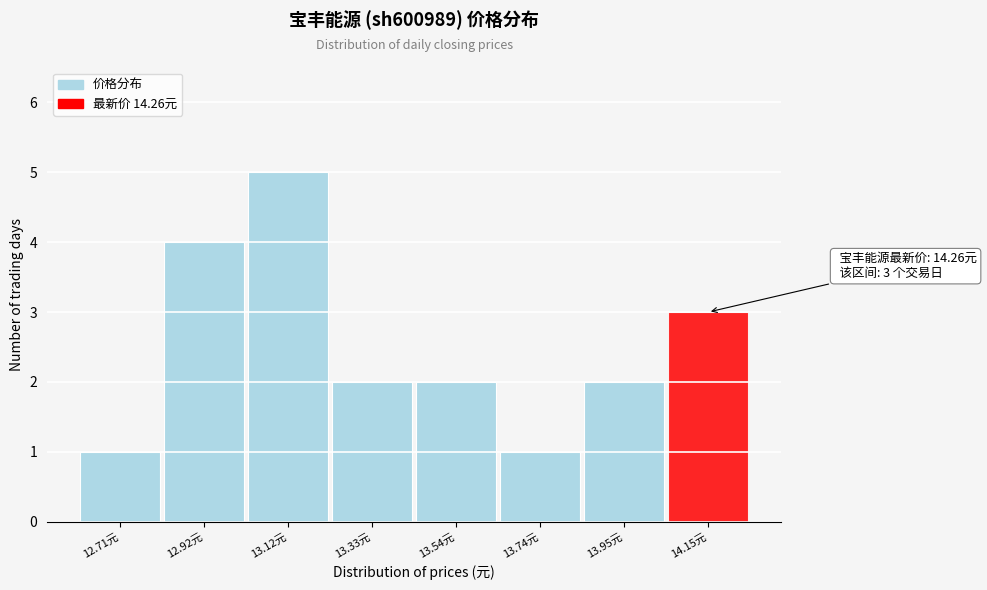

Reading left to right, extract all data points from this chart.

1	4	5	2	2	1	2	3